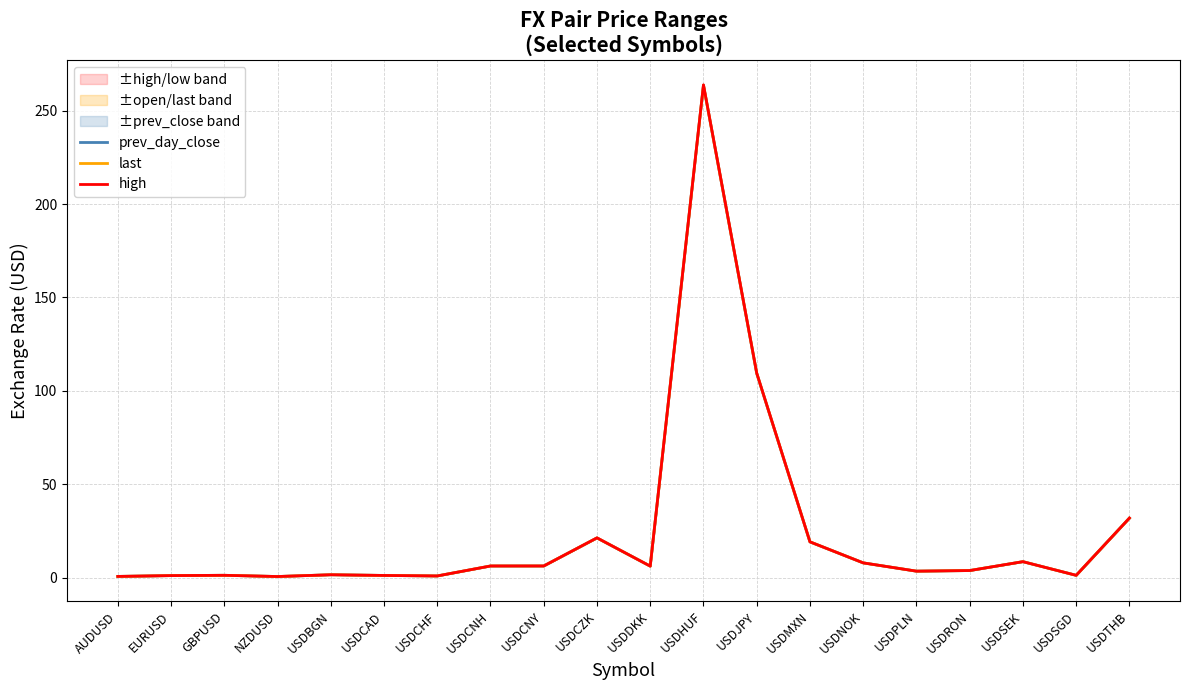

What is the difference between the maximum and minimum values in the last series?

262.9